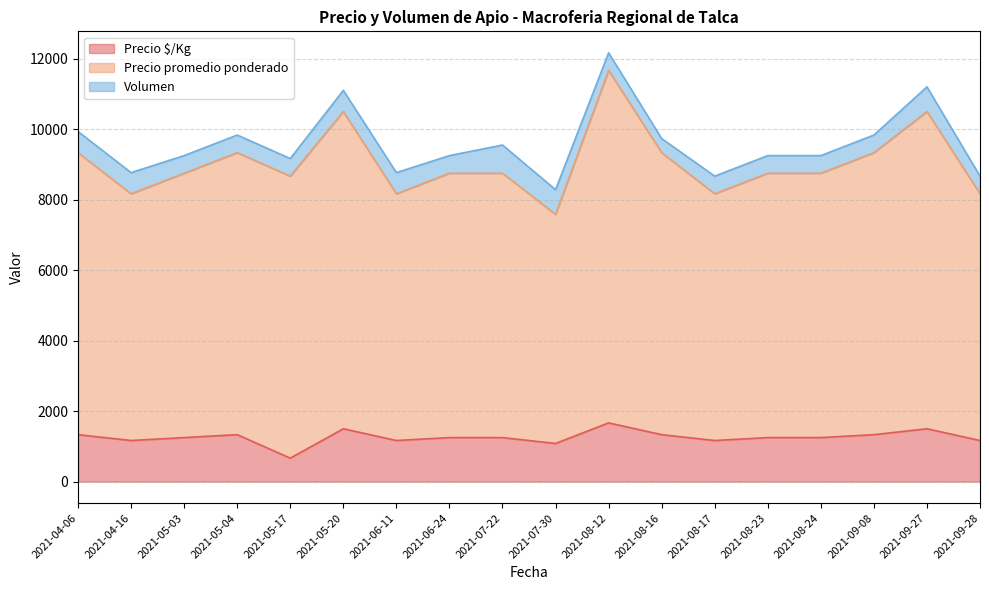

How many values in the Precio $/Kg series are below 1250?

6